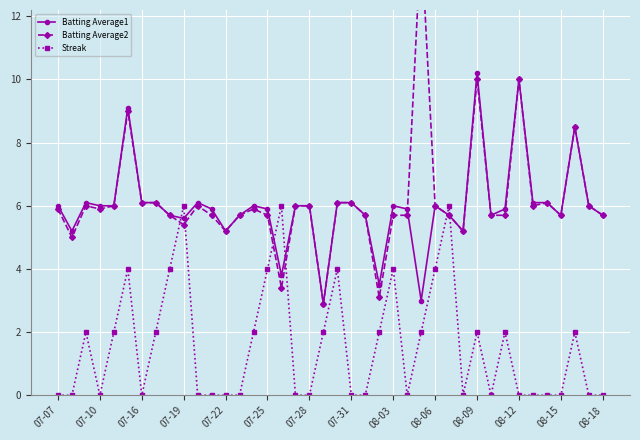

Which has a higher value, 14 or 35?

35